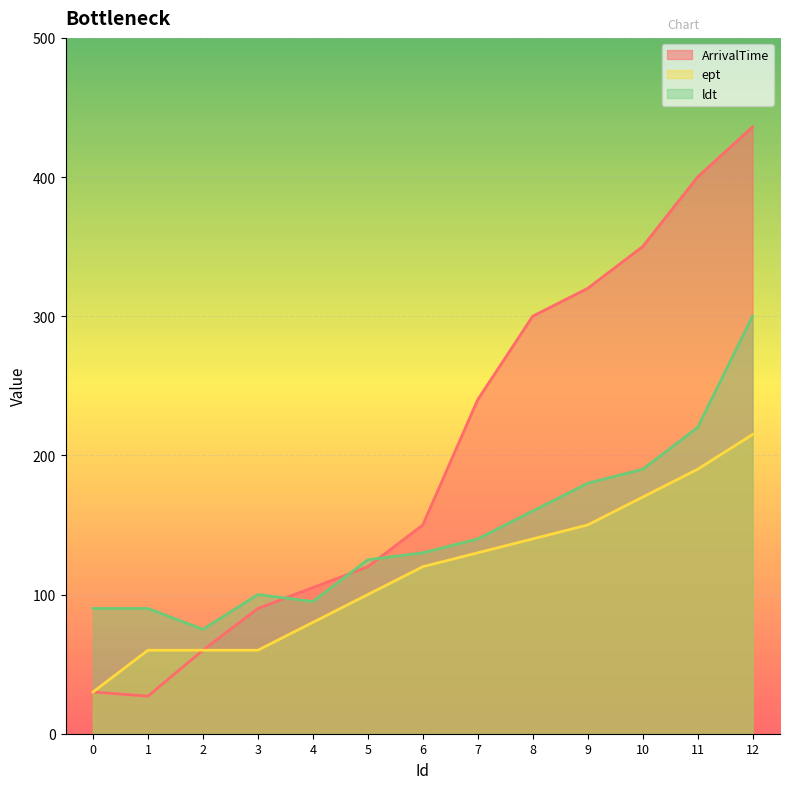

Read the ept value at 0.

30